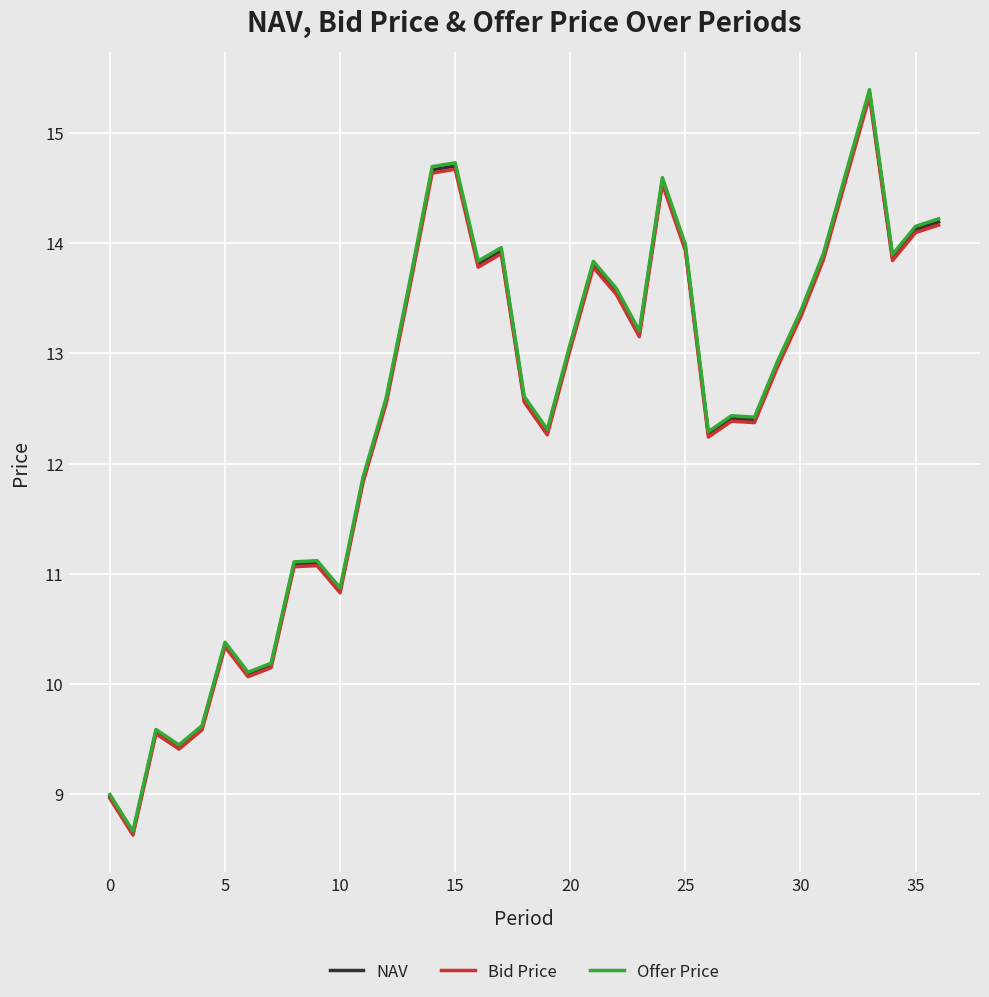

What is the lowest value of the Bid Price series?

8.6